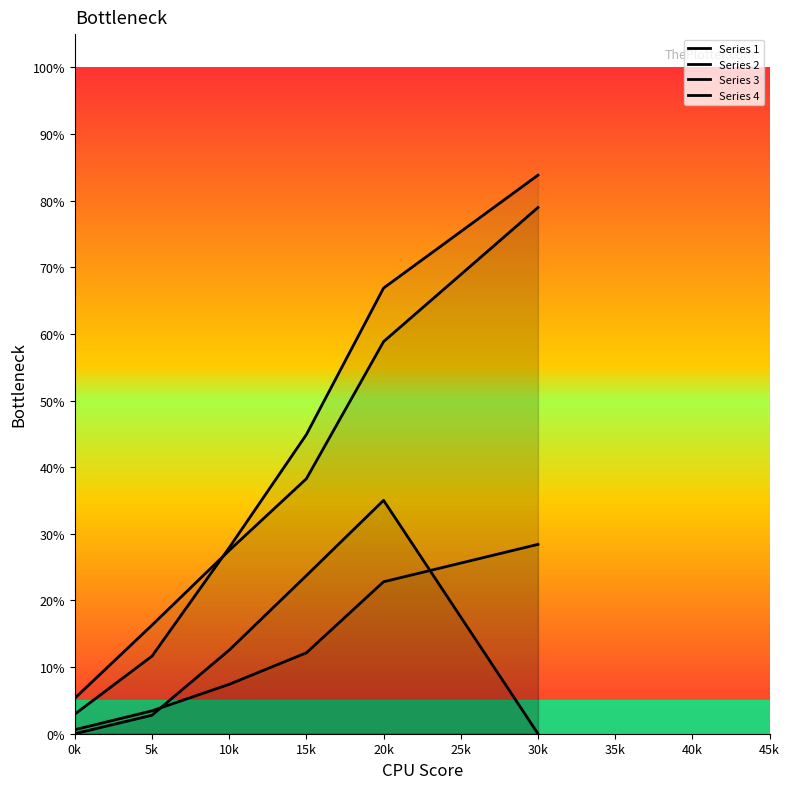

What is the total value across all series at 10000?

75.4